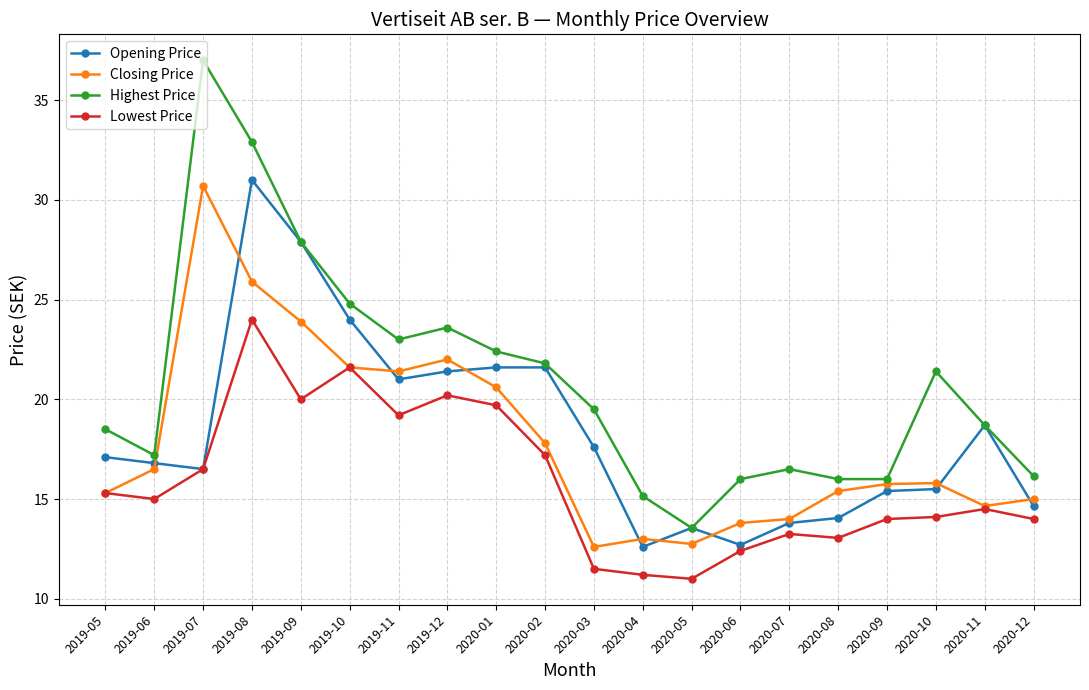

What is the value of the Closing Price point at the 19th from the left?

14.7